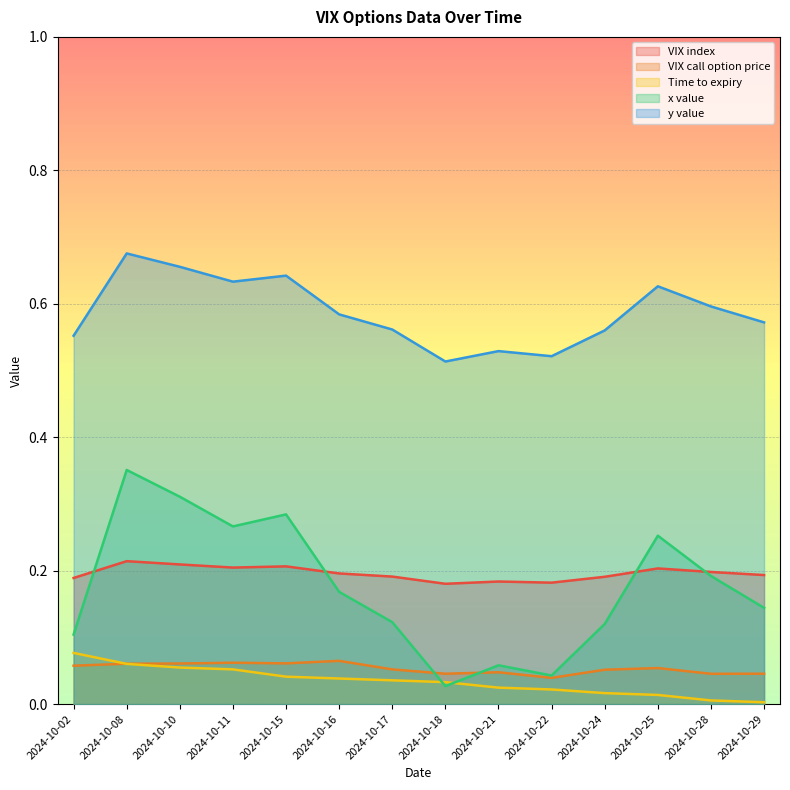

What are all the series names shown in the legend?

VIX index, VIX call option price, Time to expiry, x value, y value